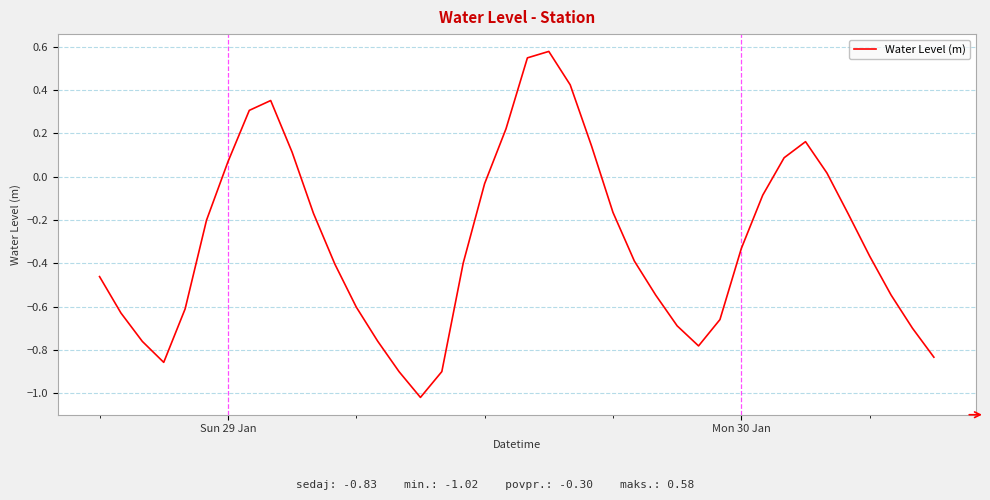

What is the difference between the maximum and minimum values?

1.6